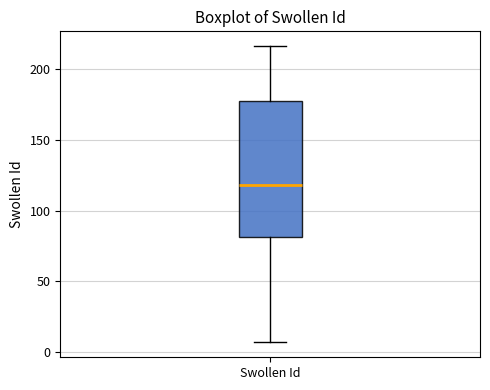

Read this box plot against the y-axis: the position of the median line, the range covered by the box, and the ends of both whiskers. The values are not printed on the chart, so give them approximately, as read against the axis.

median 120, box 80 to 180, whiskers 5 to 215